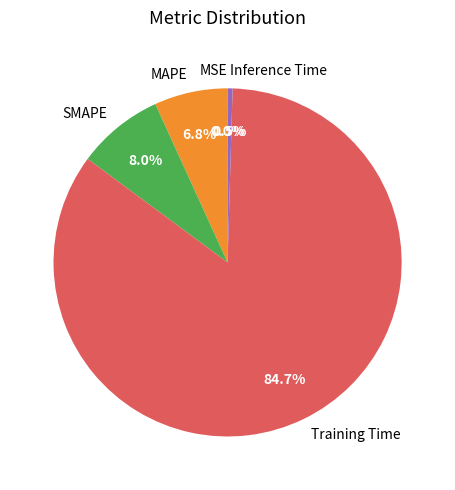

Between Training Time and Inference Time, which is larger?

Training Time